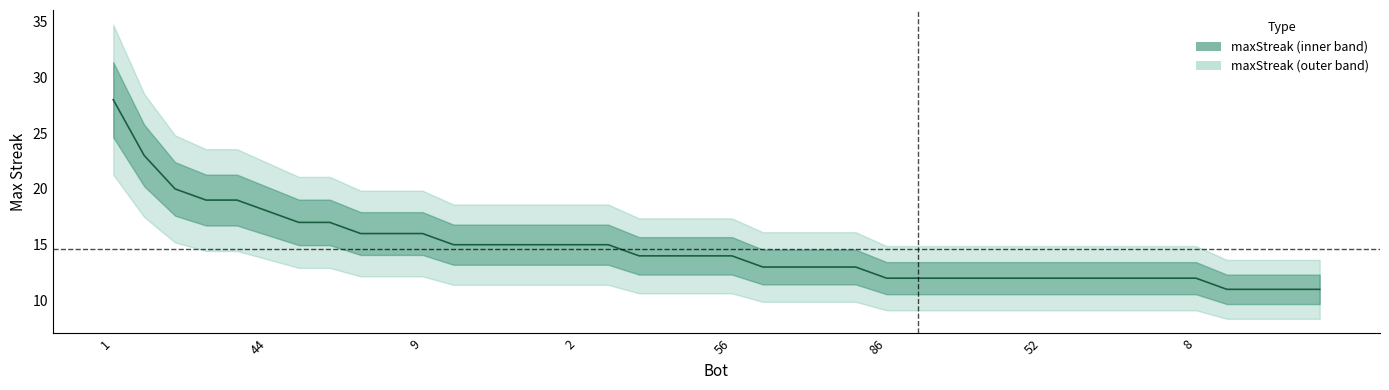

What is the label of the 12th point from the right?

62